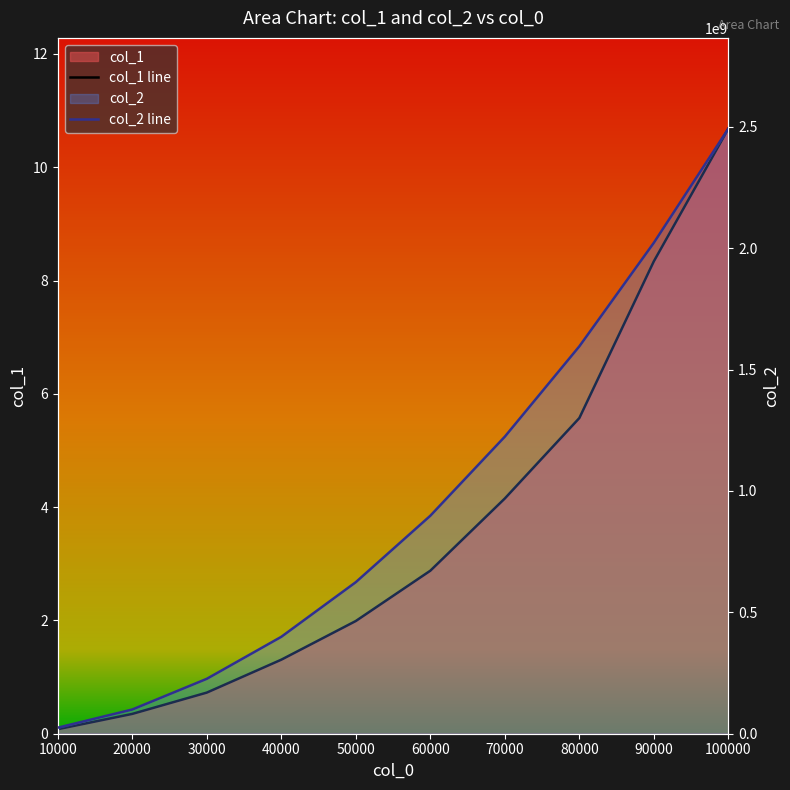

Reading left to right, list all the values displayed in this chart.

col_1: 10000=0.1	20000=0.3	30000=0.7	40000=1.3	50000=2.0	60000=2.9	70000=4.2	80000=5.6	90000=8.3	100000=10.7
col_2: 10000=24944039.0	20000=99799295.0	30000=226250152.0	40000=399289859.0	50000=624411403.0	60000=898022505.0	70000=1223882842.0	80000=1595952725.0	90000=2022630720.0	100000=2492775203.0